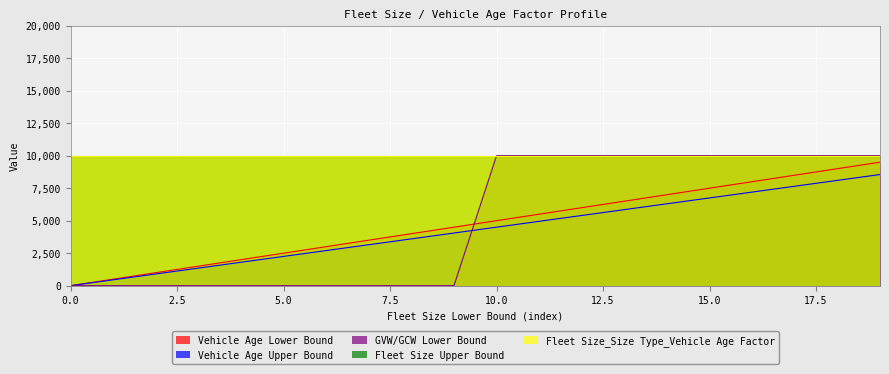

What is the highest value of the GVW/GCW Lower Bound series?

10001